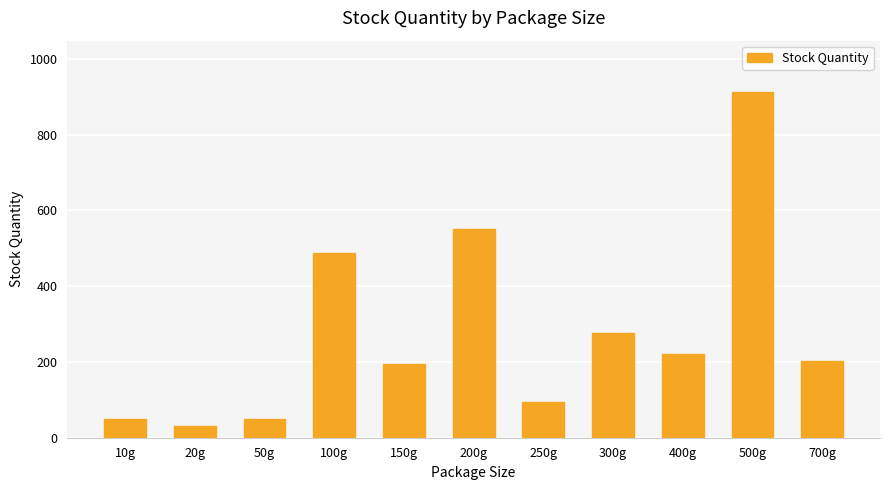

Which has a higher value, 500g or 10g?

500g